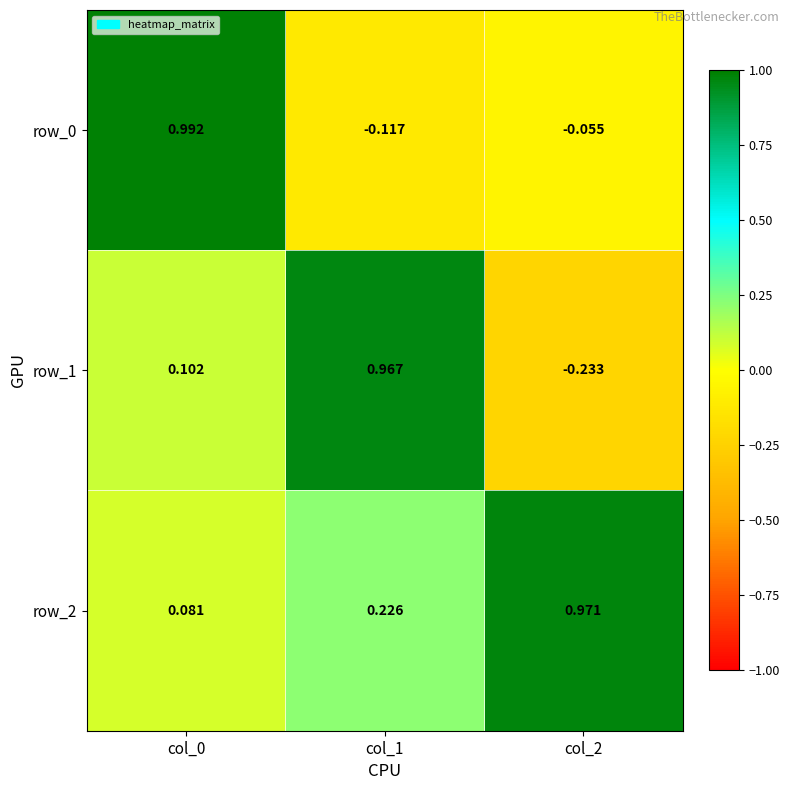

Which series has the largest total across all categories?

row_2